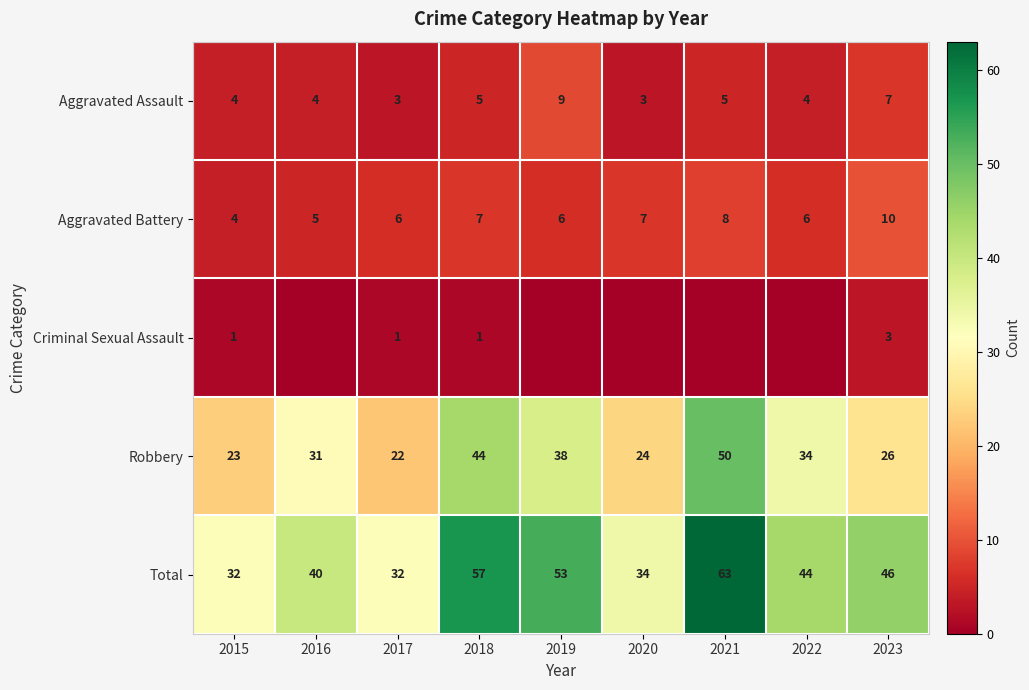

True or false: Aggravated Assault has a value of 9 at 2019.

True